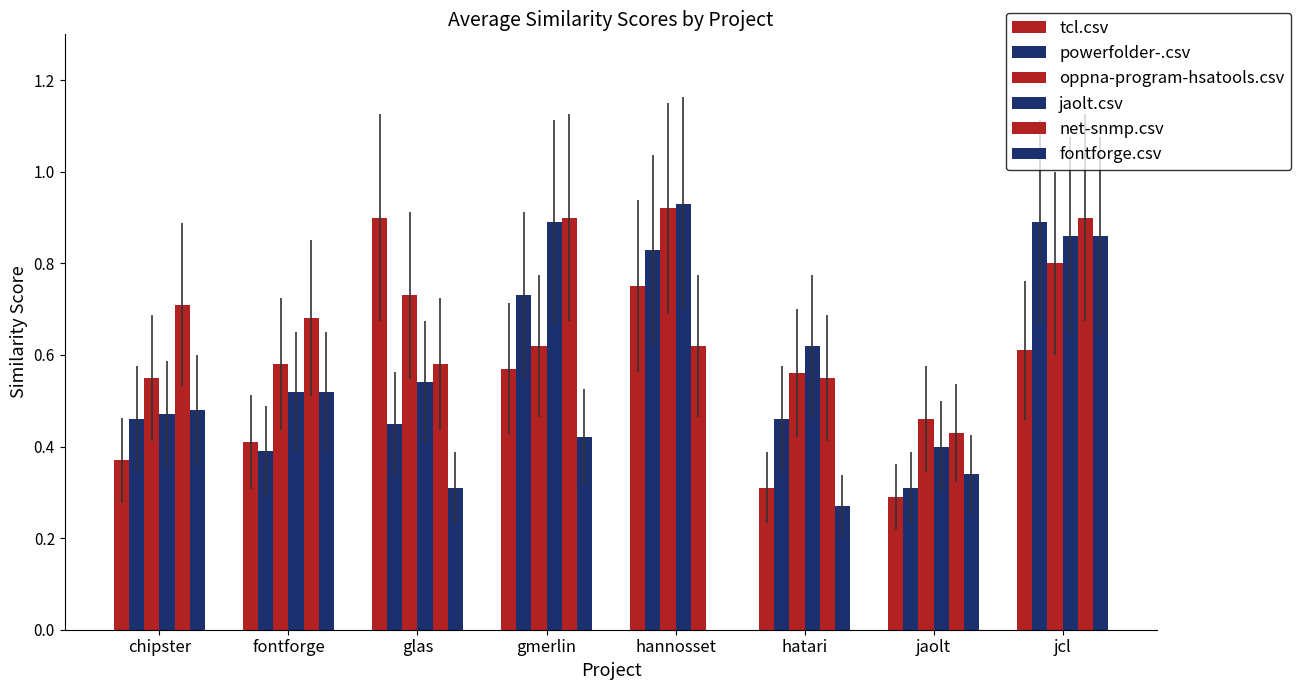

Are the bars grouped side by side (vs. stacked)?

Yes